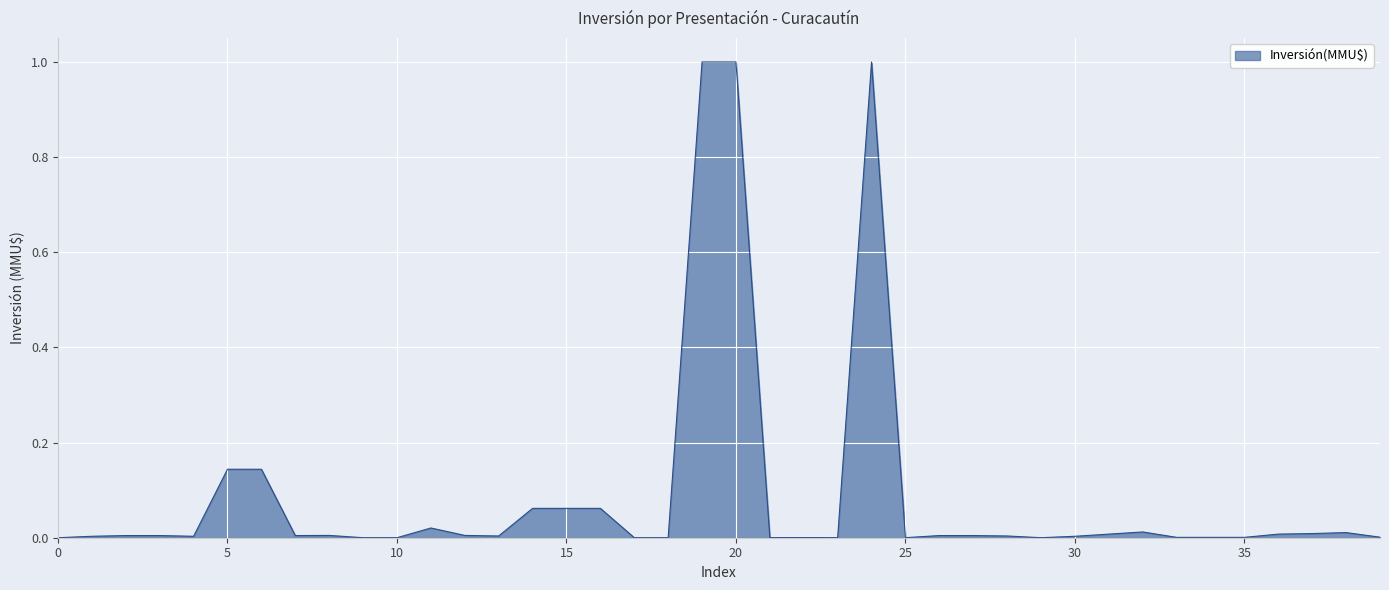

What is the difference between the maximum and minimum values?

1.0